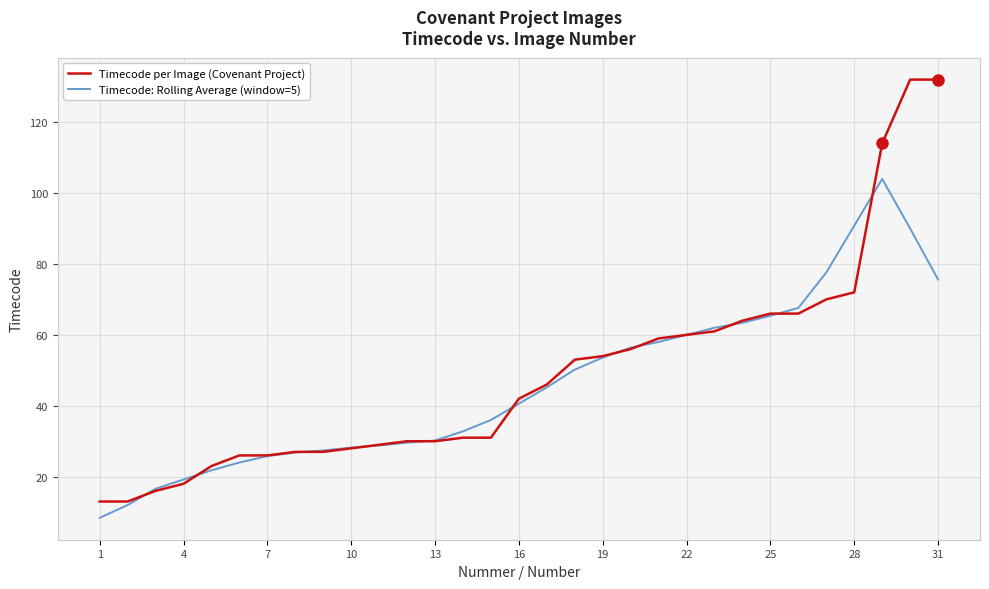

Which series has the largest range (max minus min)?

Timecode per Image (Covenant Project)